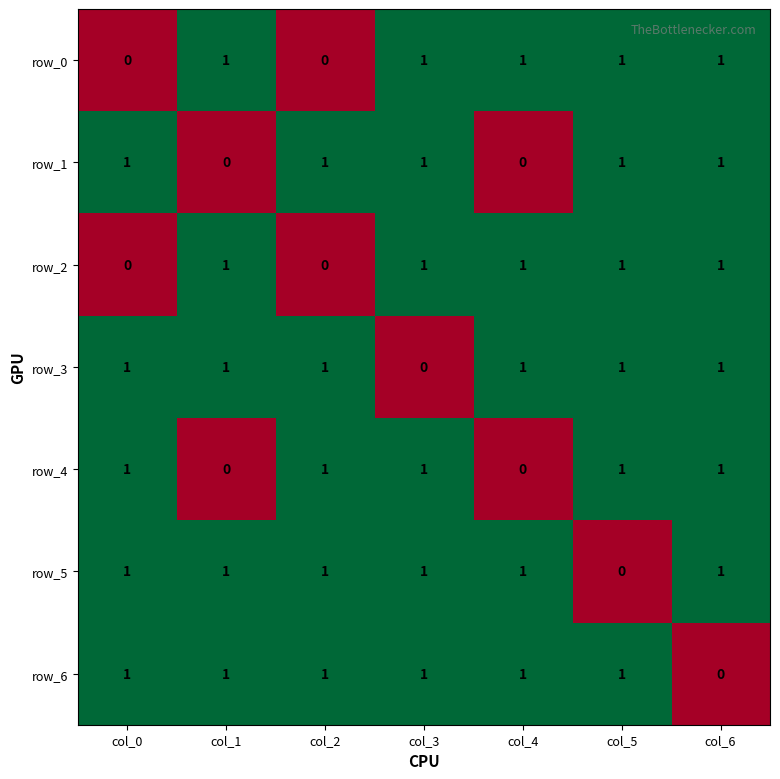

True or false: row_4 has a value of 2 at col_2.

False